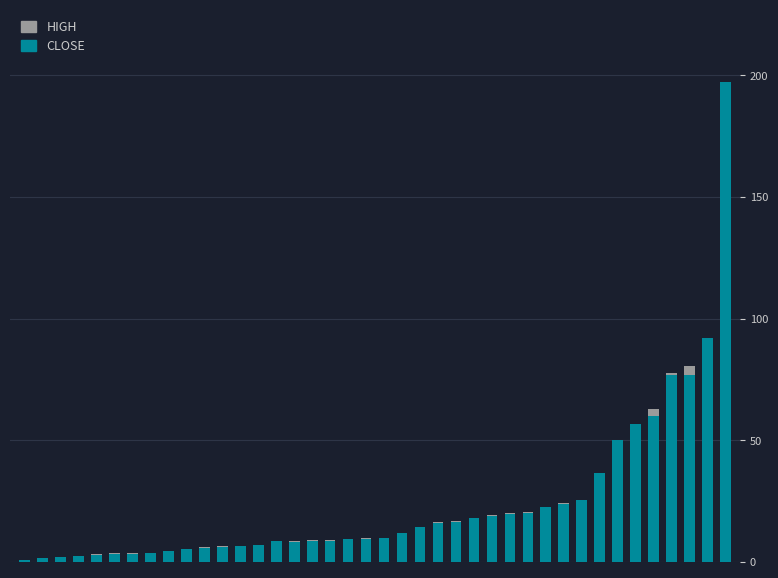

Is the value of CLOSE at 18 greater than the value of HIGH at 38?

No